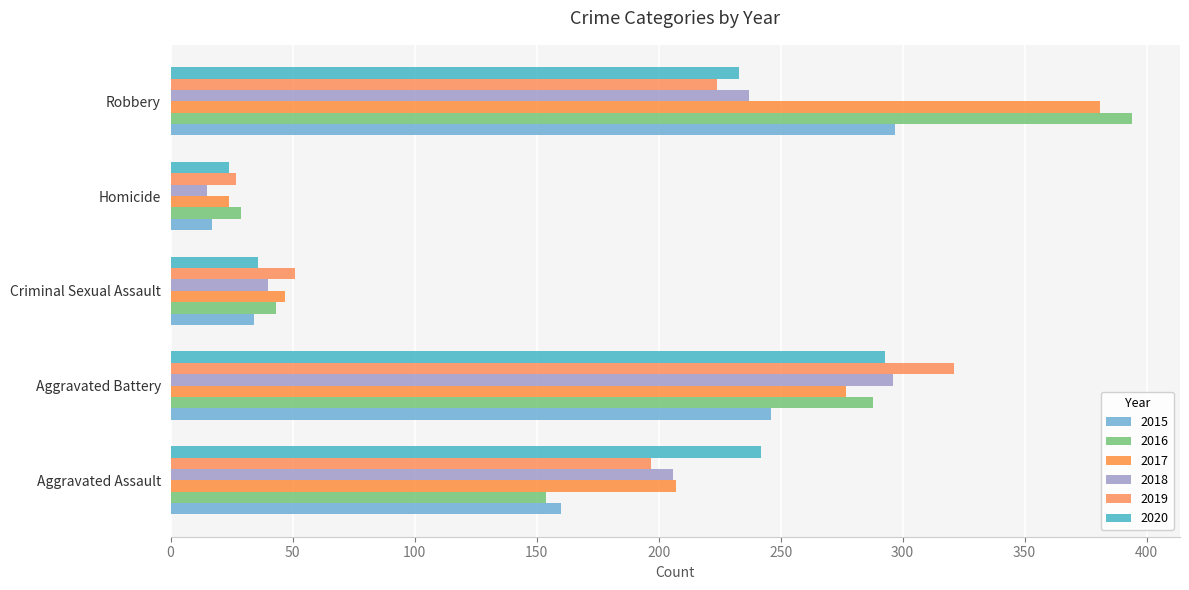

Reading left to right, extract all data points from this chart.

2015: Aggravated Assault=160	Aggravated Battery=246	Criminal Sexual Assault=34	Homicide=17	Robbery=297
2016: Aggravated Assault=154	Aggravated Battery=288	Criminal Sexual Assault=43	Homicide=29	Robbery=394
2017: Aggravated Assault=207	Aggravated Battery=277	Criminal Sexual Assault=47	Homicide=24	Robbery=381
2018: Aggravated Assault=206	Aggravated Battery=296	Criminal Sexual Assault=40	Homicide=15	Robbery=237
2019: Aggravated Assault=197	Aggravated Battery=321	Criminal Sexual Assault=51	Homicide=27	Robbery=224
2020: Aggravated Assault=242	Aggravated Battery=293	Criminal Sexual Assault=36	Homicide=24	Robbery=233